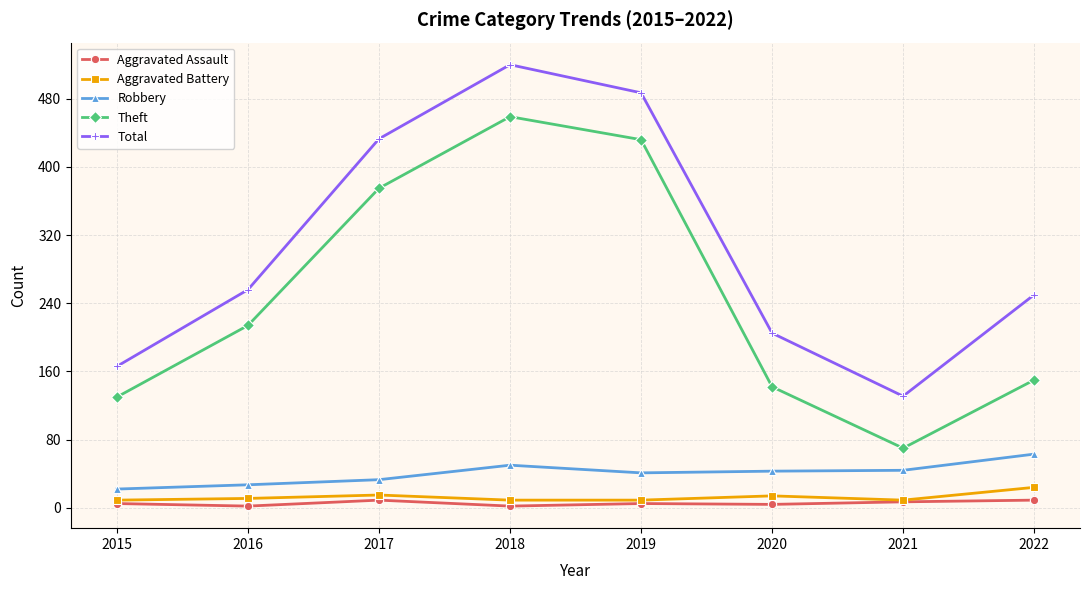

At which category does Theft reach its first local valley?

2021